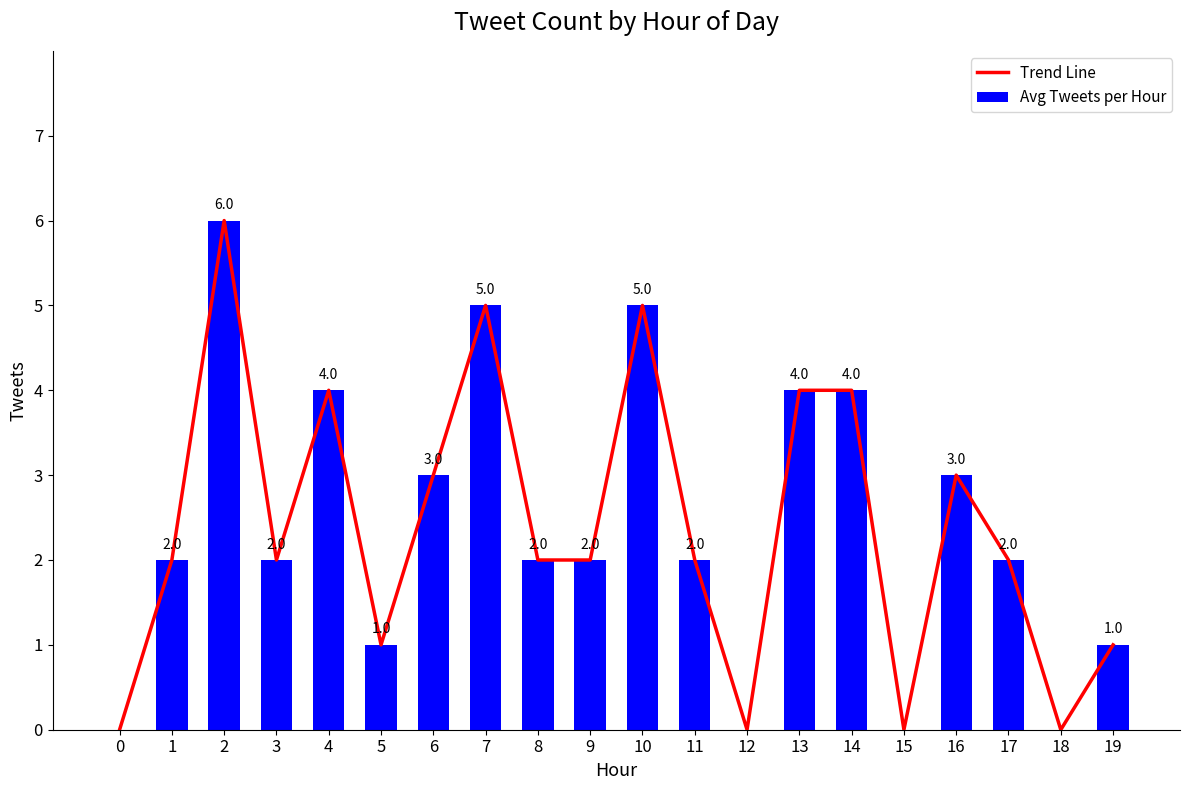

Which series has the largest total across all categories?

Trend Line